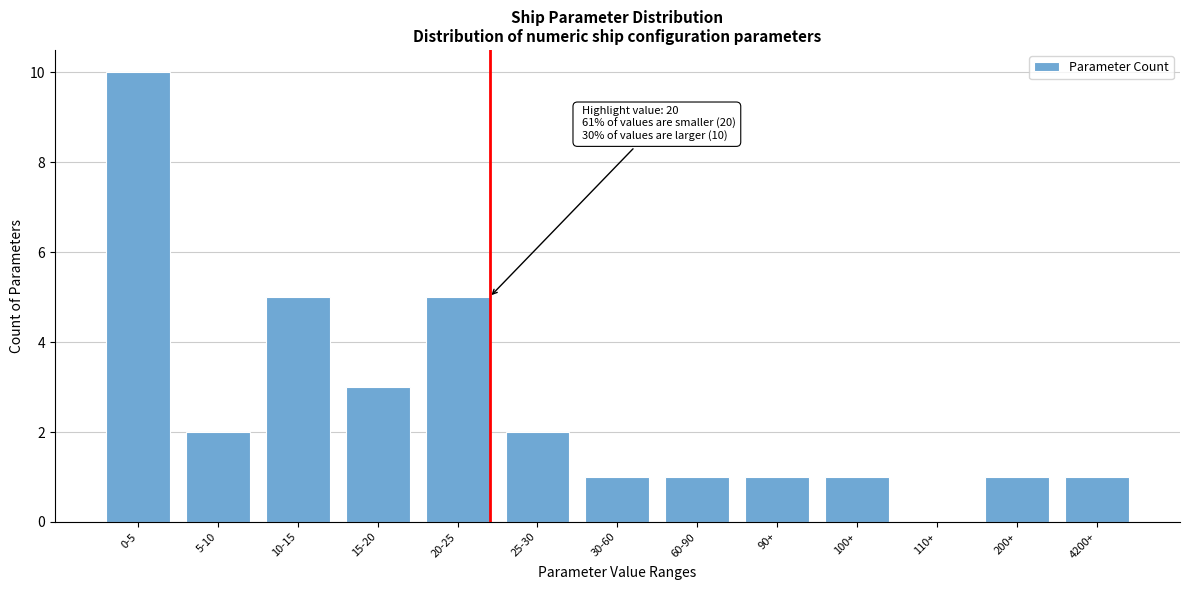

Reading left to right, list all the values displayed in this chart.

0-5=10	5-10=2	10-15=5	15-20=3	20-25=5	25-30=2	30-60=1	60-90=1	90+=1	100+=1	110+=0	200+=1	4200+=1